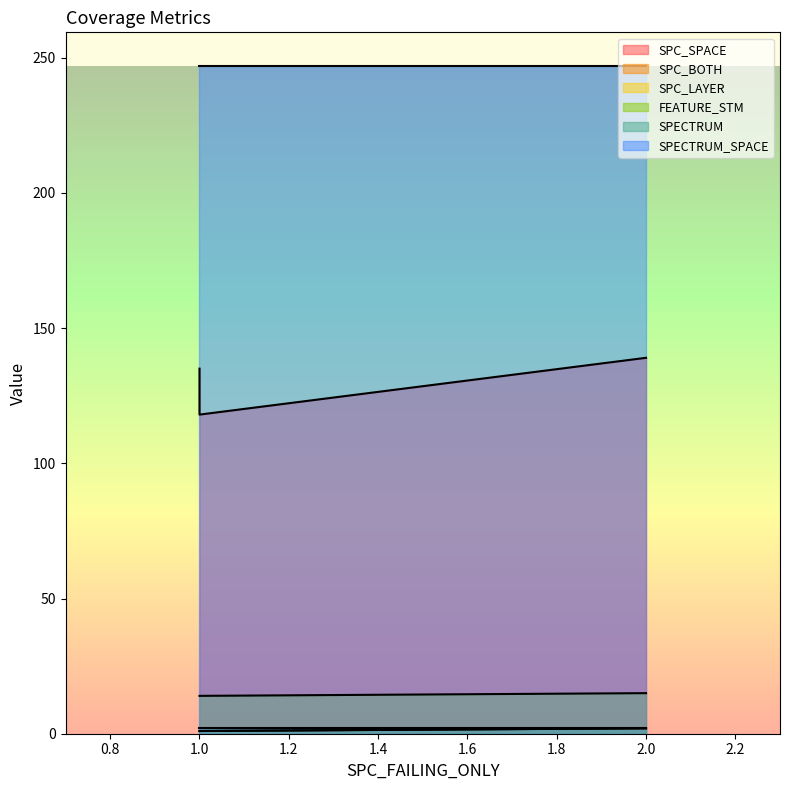

What is the highest value of the SPC_LAYER series?

2